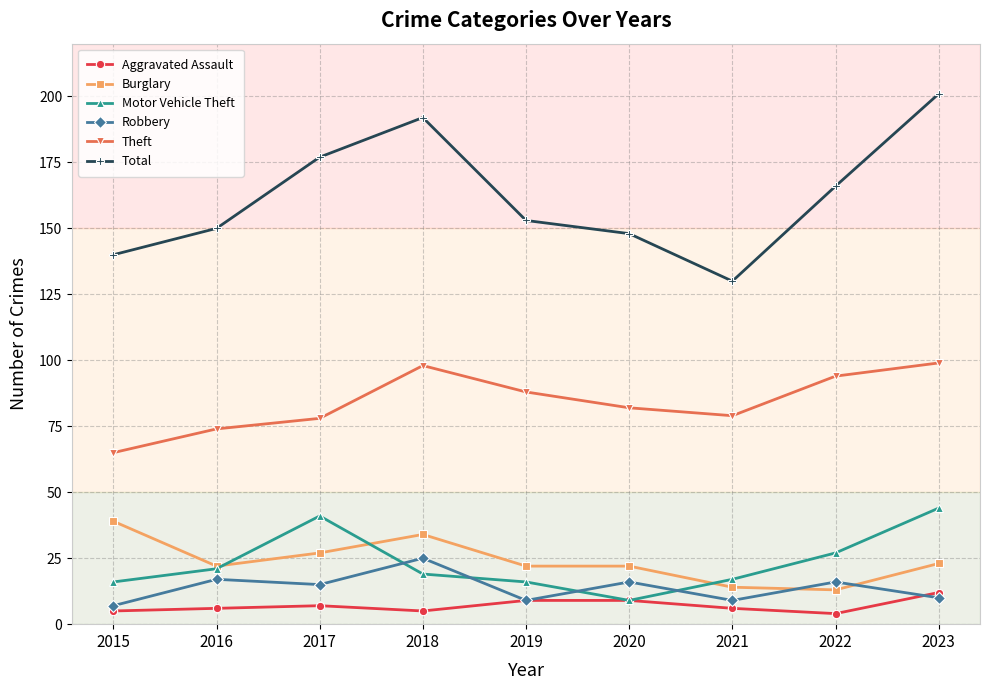

What is the maximum value for Robbery?

25